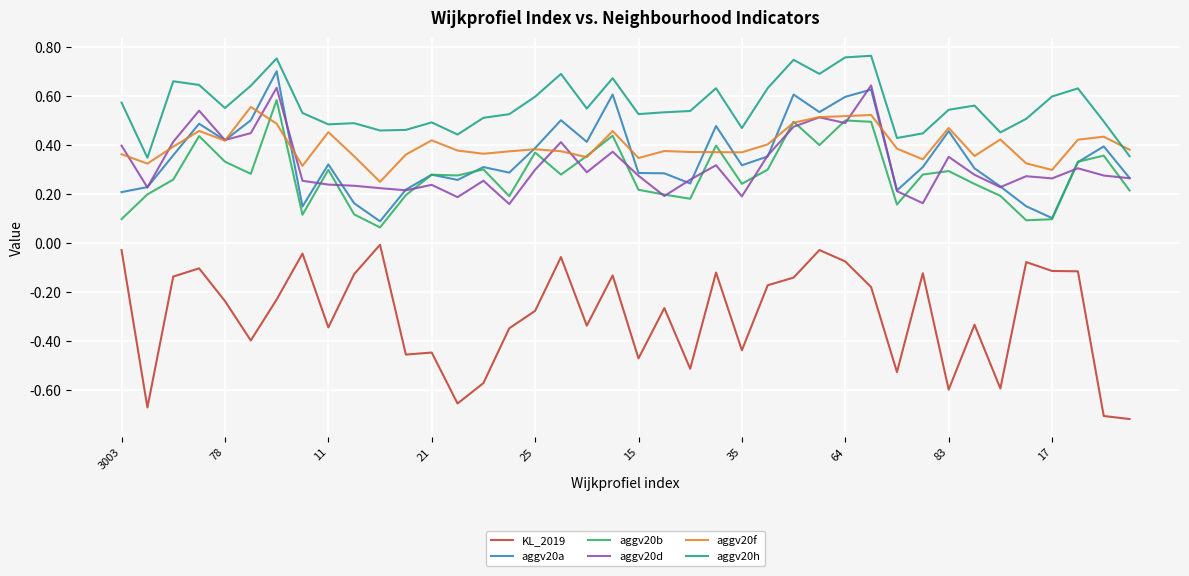

Count the aggv20h values in the range 0 to 1.

40